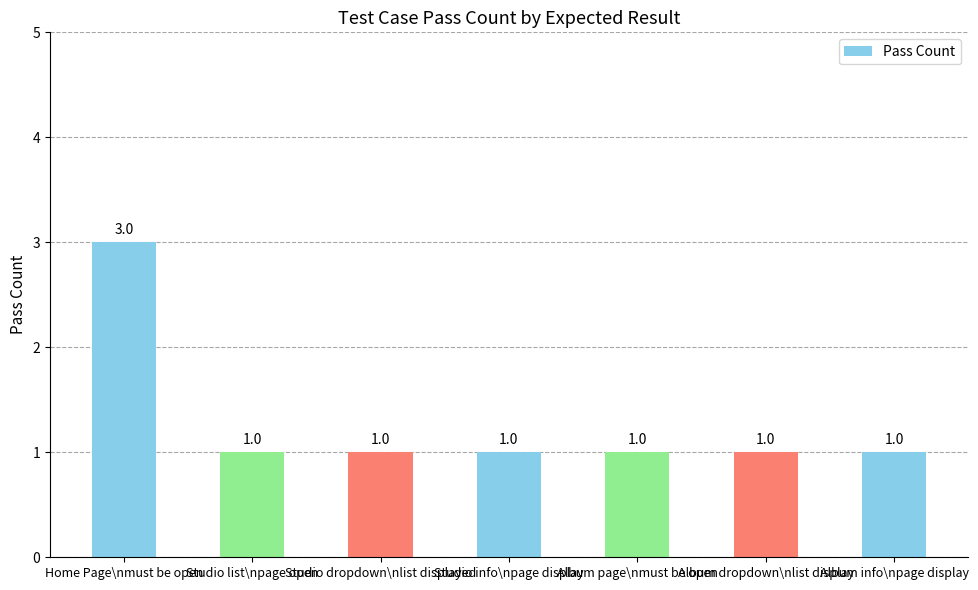

Which label corresponds to the largest value in the chart?

Home Page\nmust be open